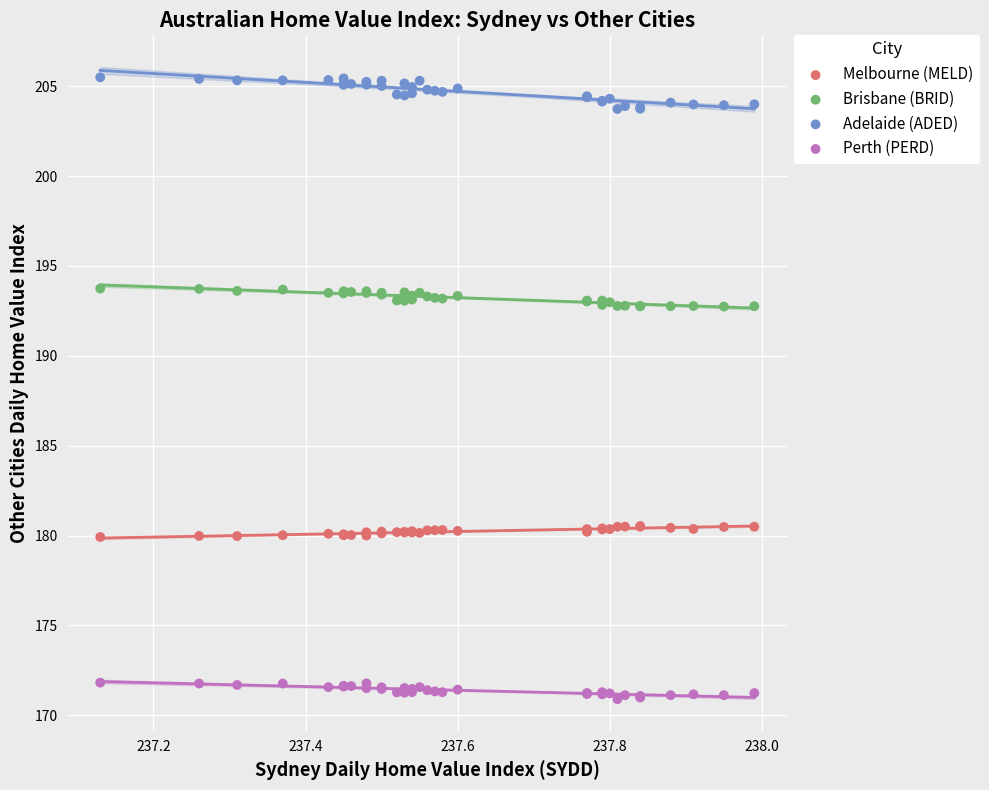

What is the X range (max minus min) for the scatter plot?

0.9